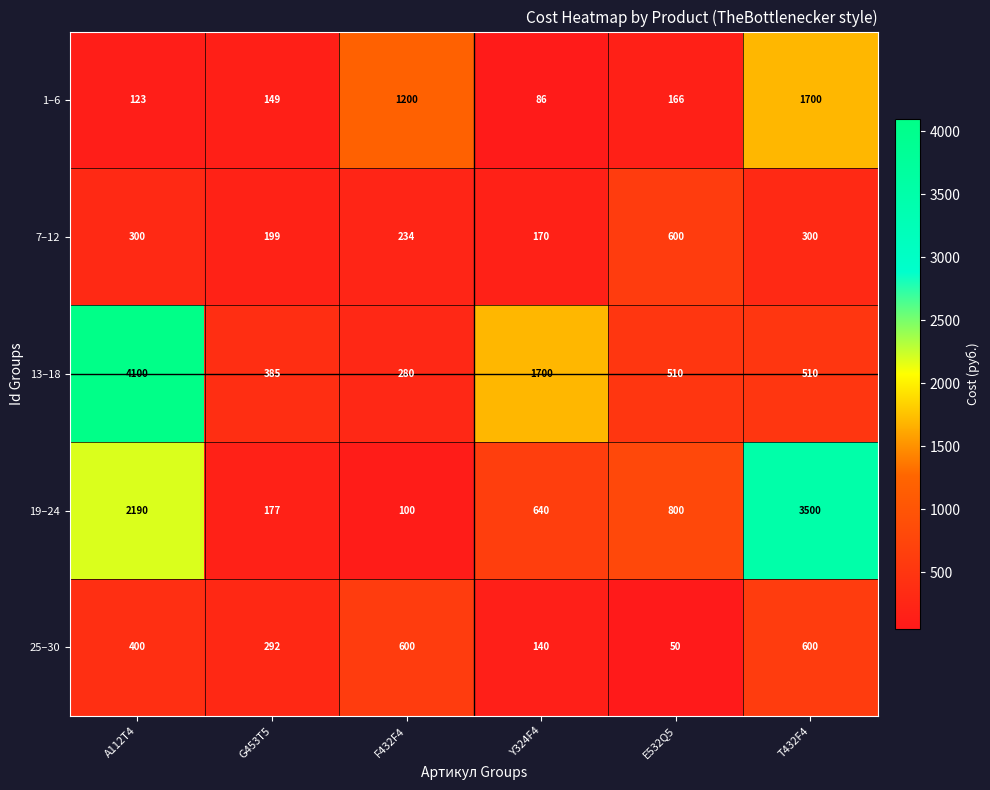

What is the minimum value for 13–18?

280